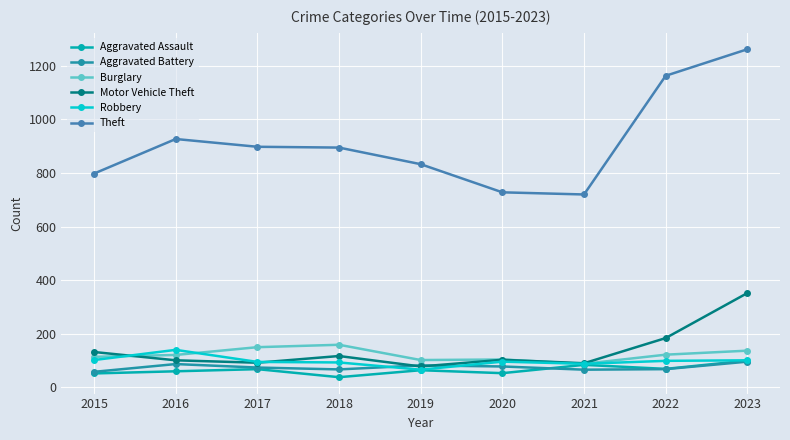

True or false: Robbery and Theft intersect in this chart.

False